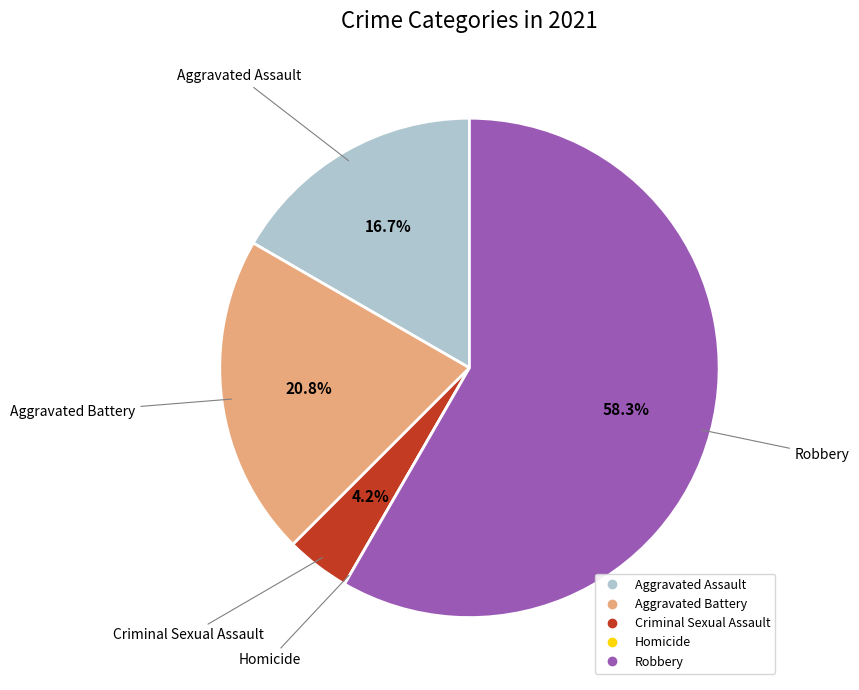

What is the majority slice?

Robbery